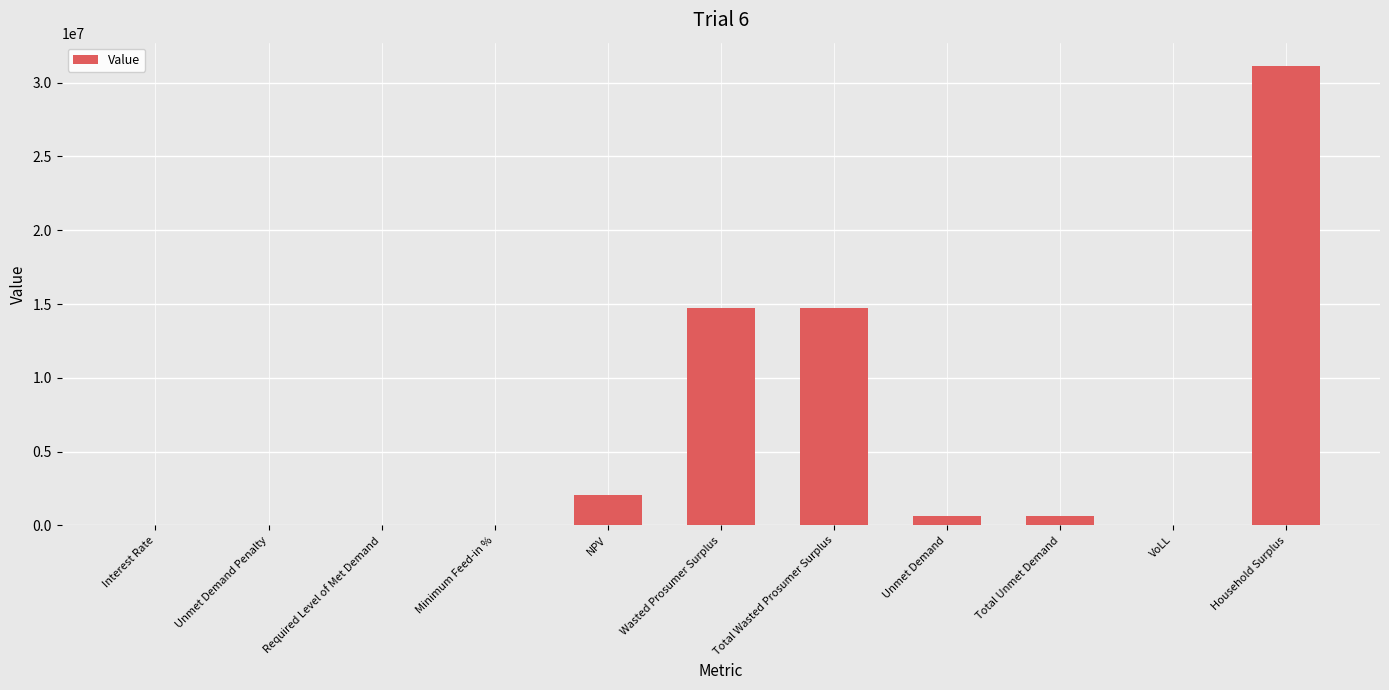

What is the sum of all values?

63902504.1